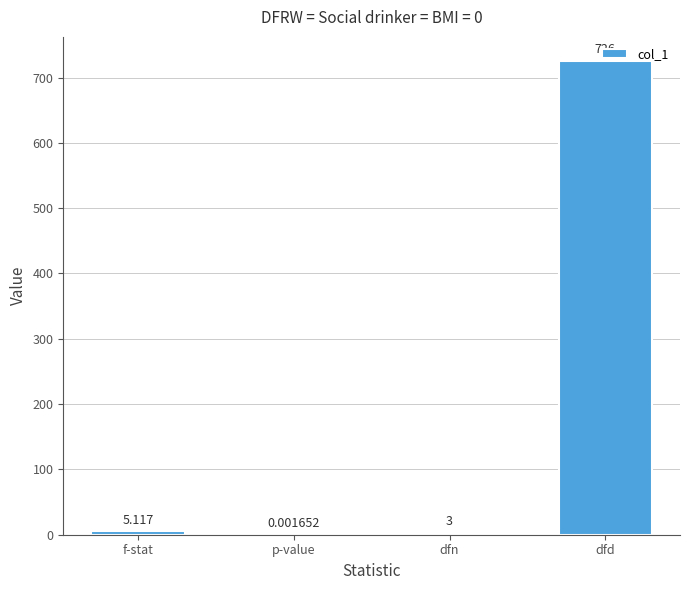

What is the average value?

183.5